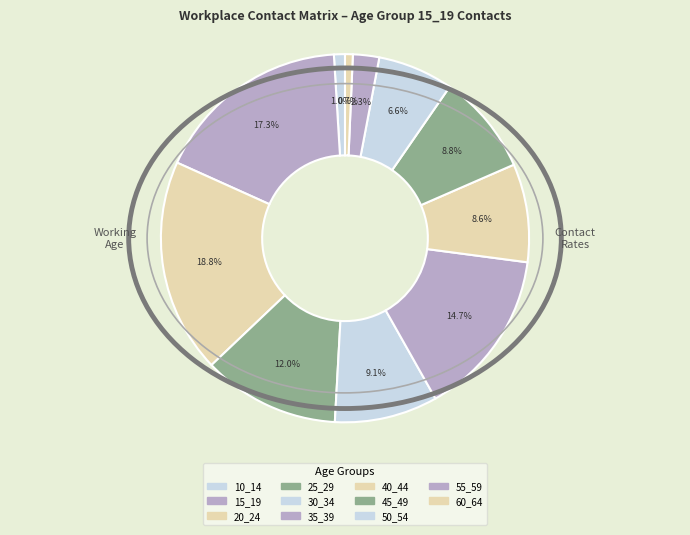

How many slices are in this pie chart?

11